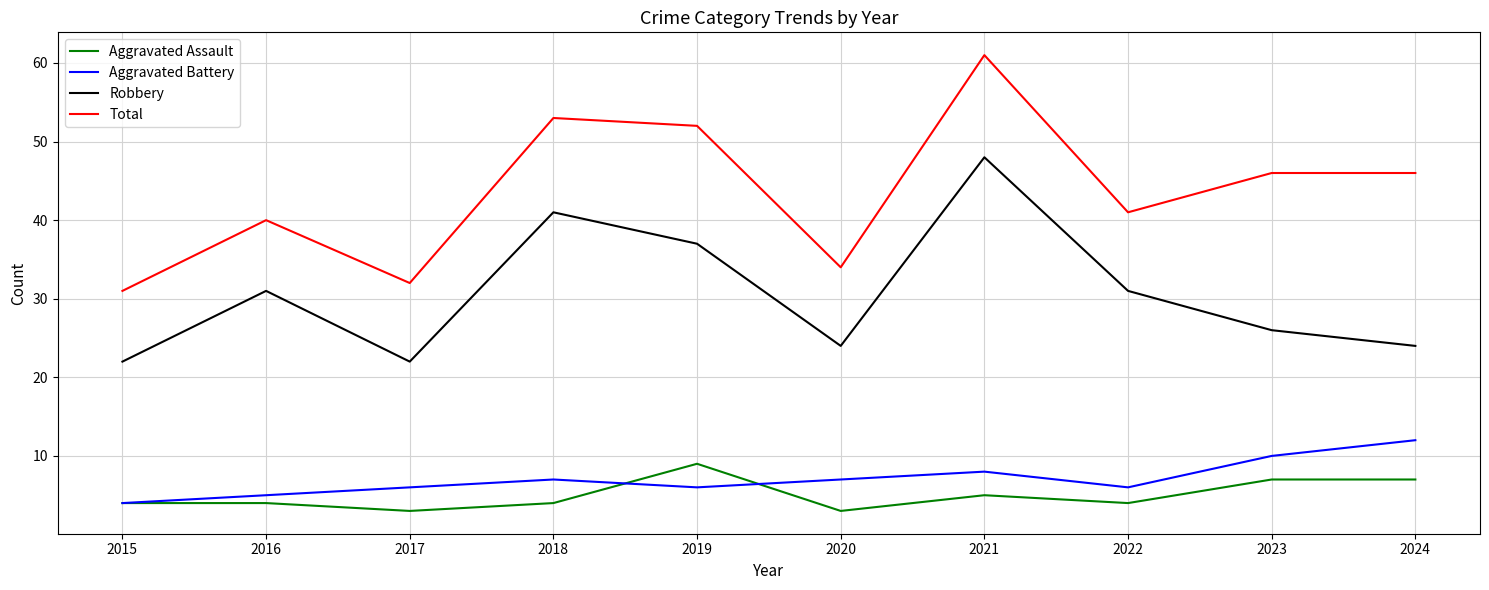

Which series has the widest spread of values?

Total